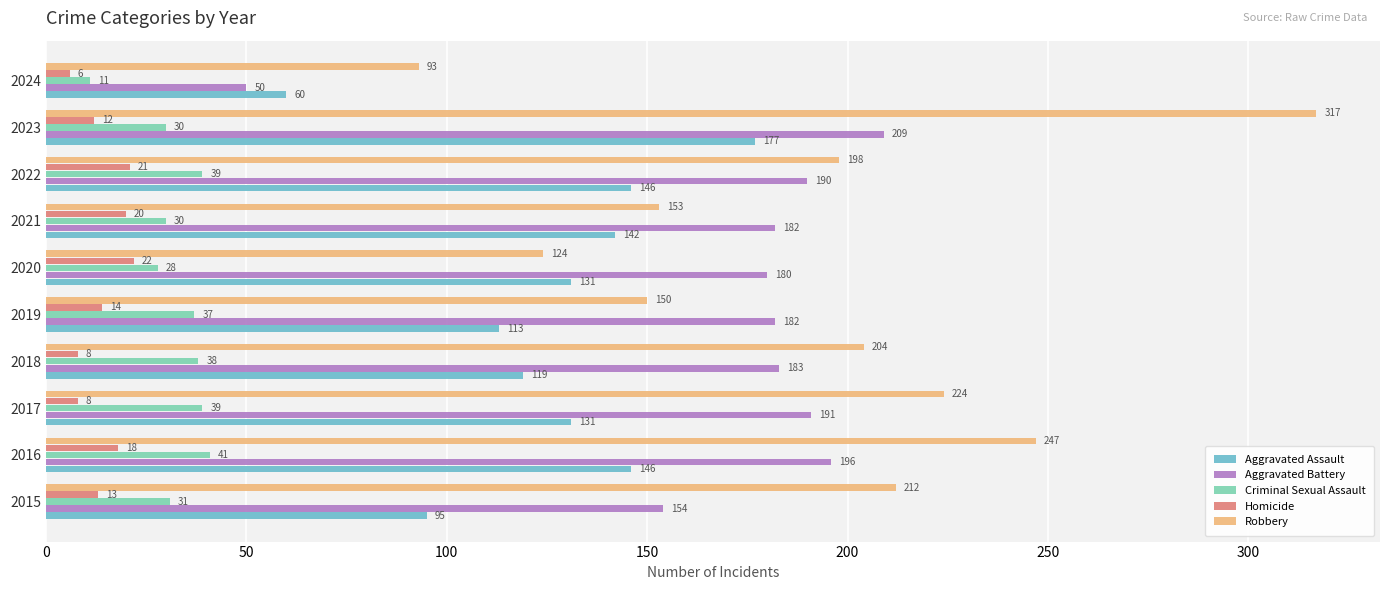

What is the total value across all series at 2024?

220